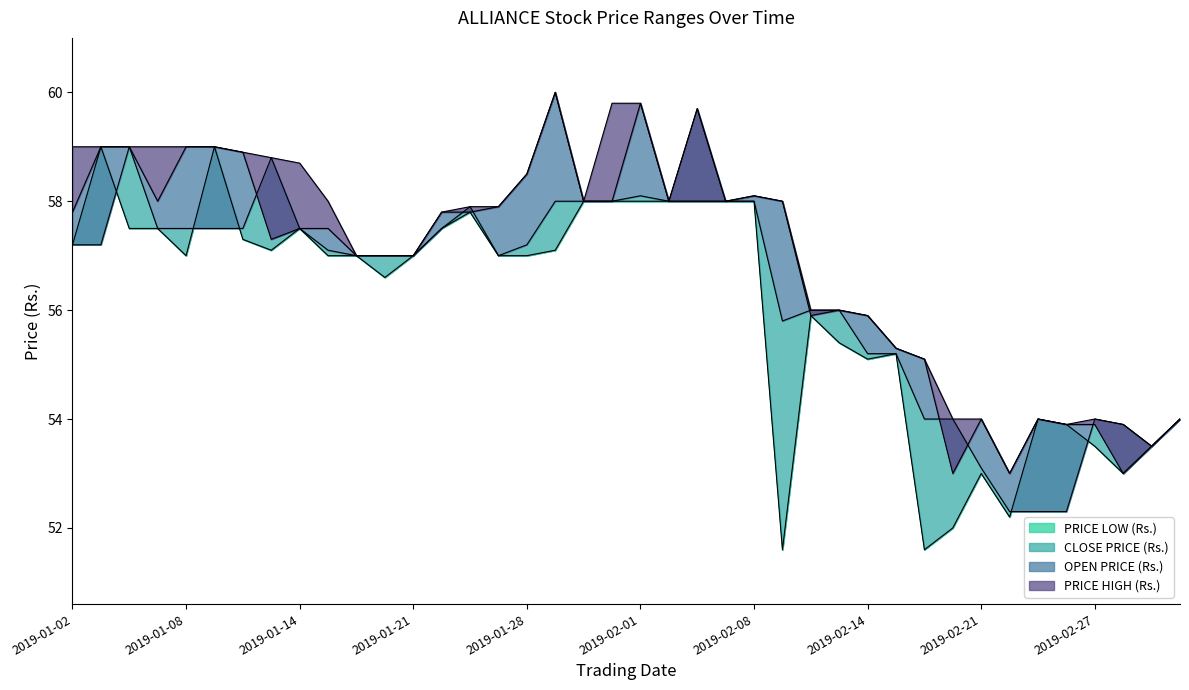

Rank the series by their average value, from highest to lowest.

PRICE HIGH (Rs.), OPEN PRICE (Rs.), CLOSE PRICE (Rs.), PRICE LOW (Rs.)